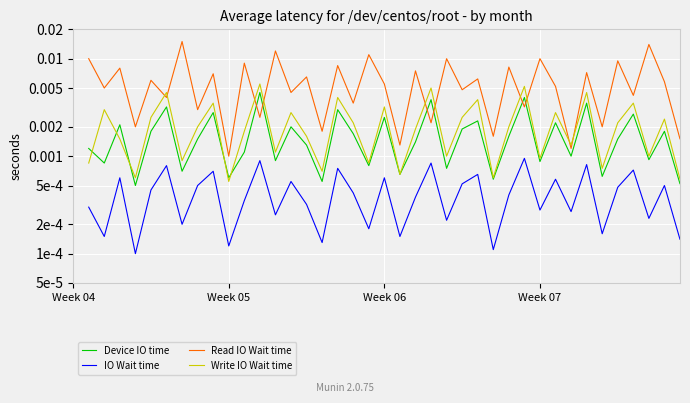

Which label corresponds to the smallest value in the chart?

Week 07